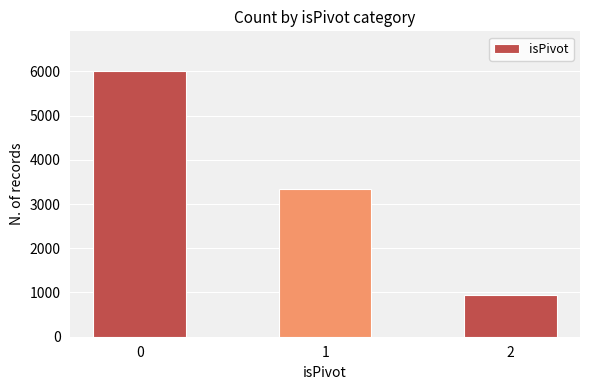

Reading right to left, list all the values displayed in this chart.

950	3340	6003